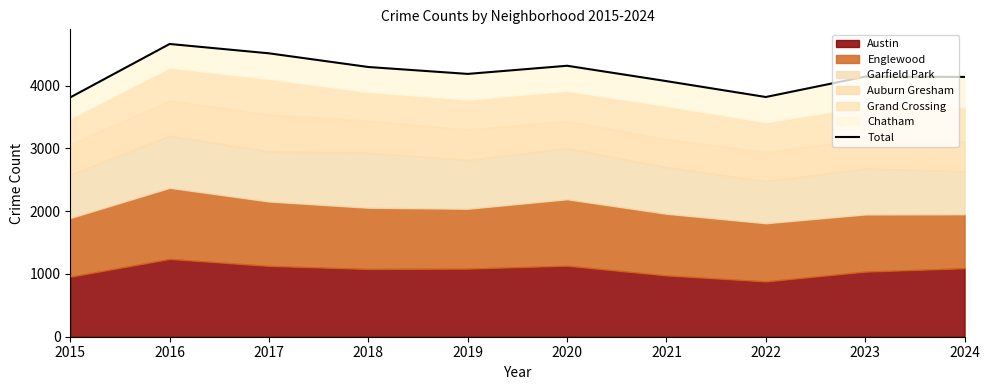

True or false: the data shows 1911 at 2024.

False